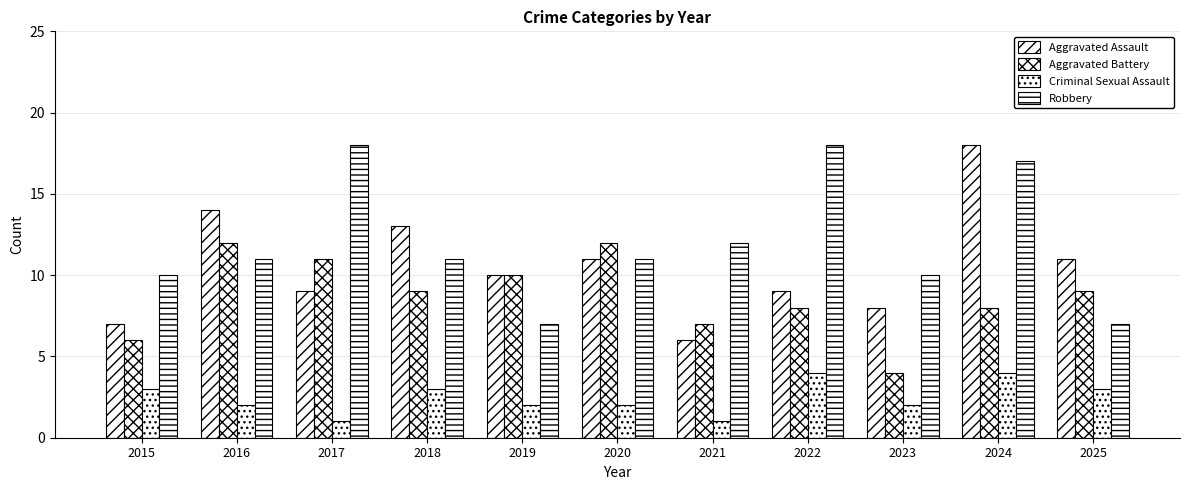

What is the value of the Aggravated Battery bar at the 4th from the left?

9